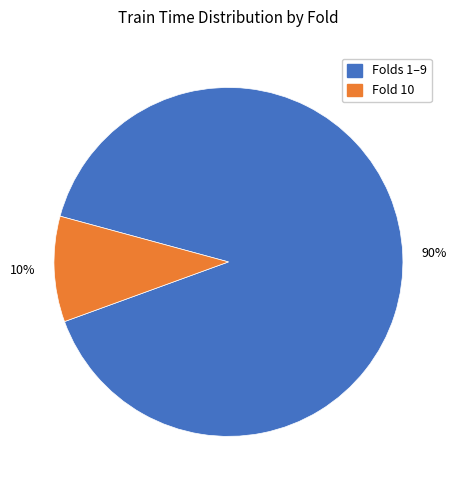

To the nearest percent, what is the difference between the largest and smallest slice percentages?

80%